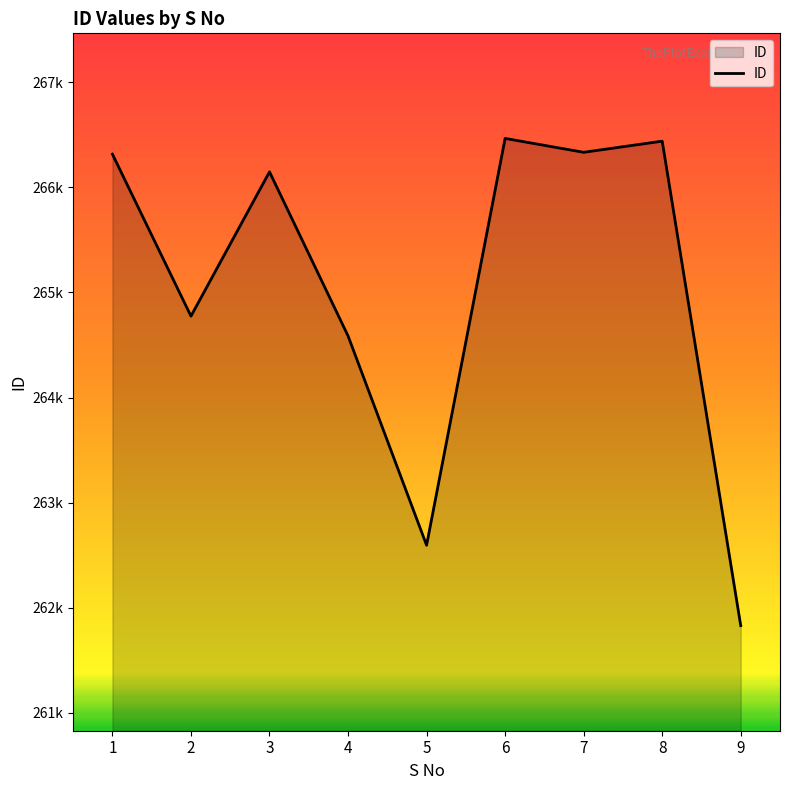

What is the greatest value displayed?

266466